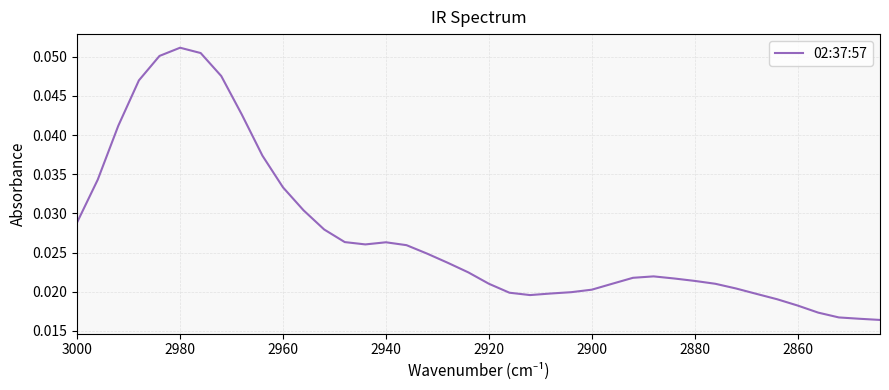

How many interior local valleys (lower than both neighbors) does the data have?

2